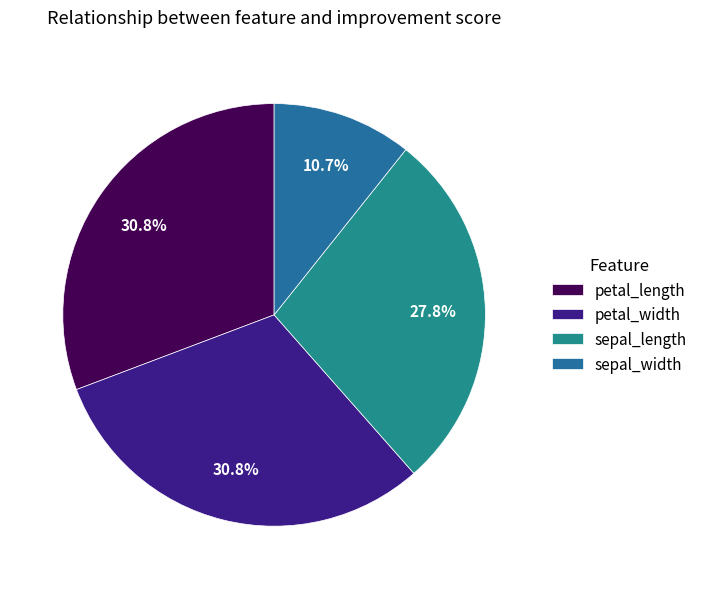

The sepal_length slice represents 28% of the pie. True or false?

True